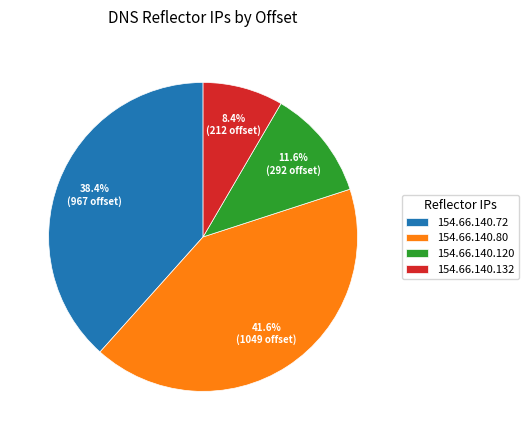

True or false: 154.66.140.120 accounts for 12% of the total.

True